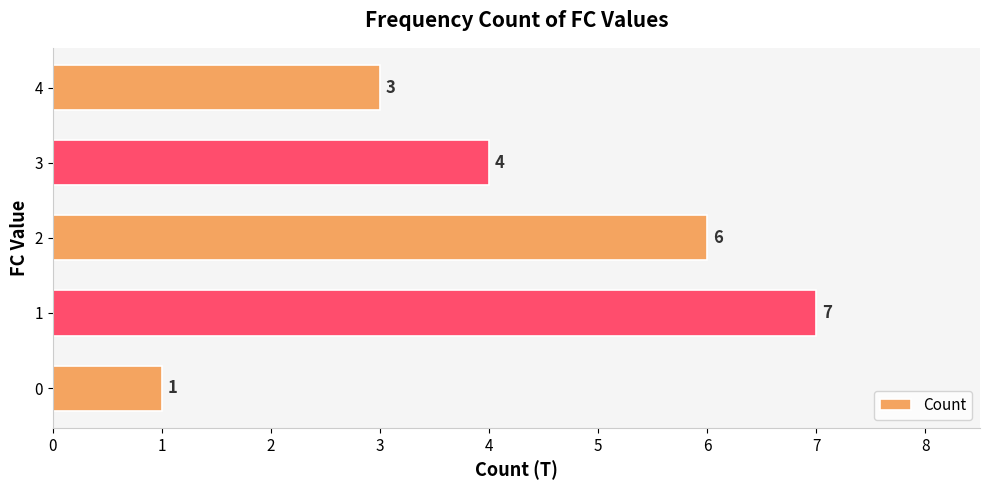

How many data points does each series have?

5